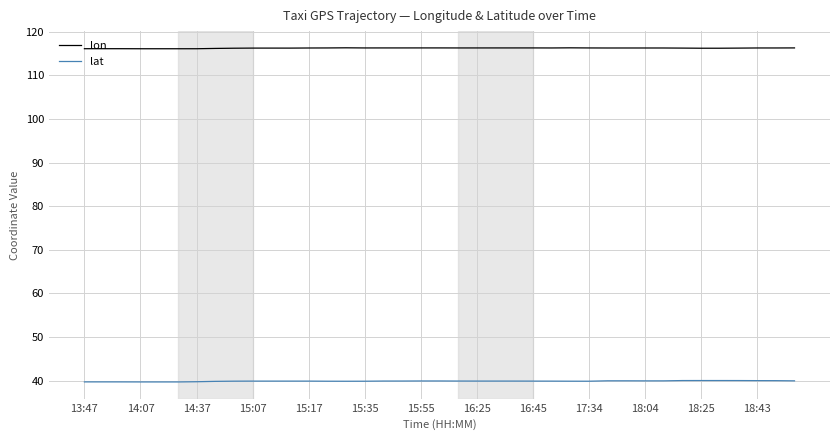

True or false: lat and lon cross at least once.

False